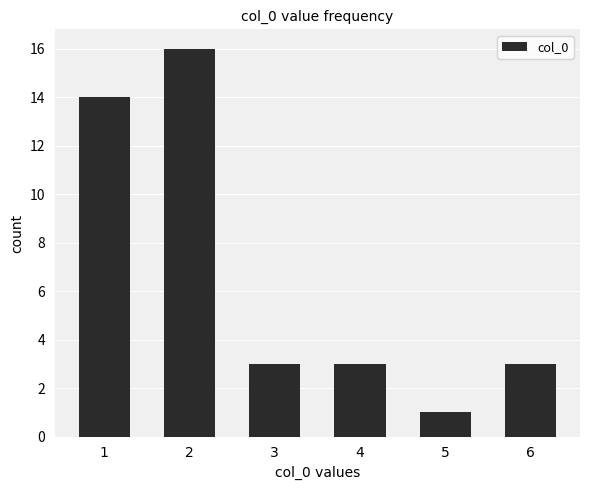

What is the sum of the values at 5 and 1?

15